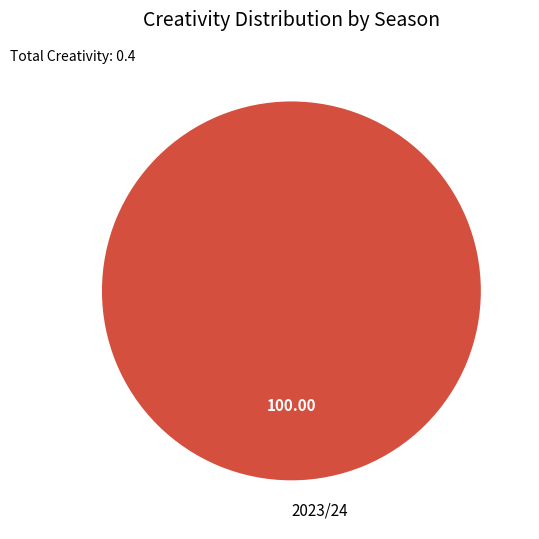

Which slice represents more than half of the pie?

2023/24